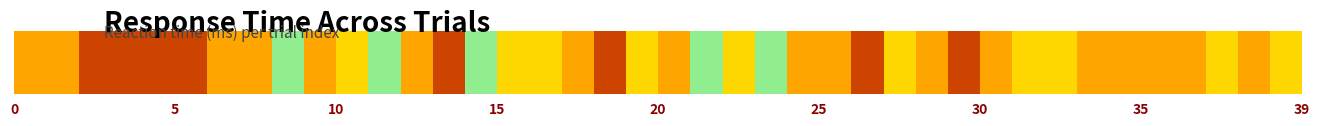

Reading left to right, extract all data points from this chart.

0=8292	1=9038	2=35637	3=45003	4=46731	5=11941	6=8835	7=9459	8=4659	9=8907	10=5325	11=4853	12=8240	13=14576	14=4968	15=7789	16=7944	17=9968	18=11779	19=5443	20=8664	21=4816	22=7704	23=3731	24=8893	25=8851	26=11544	27=7829	28=9027	29=10347	30=8389	31=5309	32=7829	33=9272	34=8741	35=9675	36=9013	37=5224	38=8405	39=7984